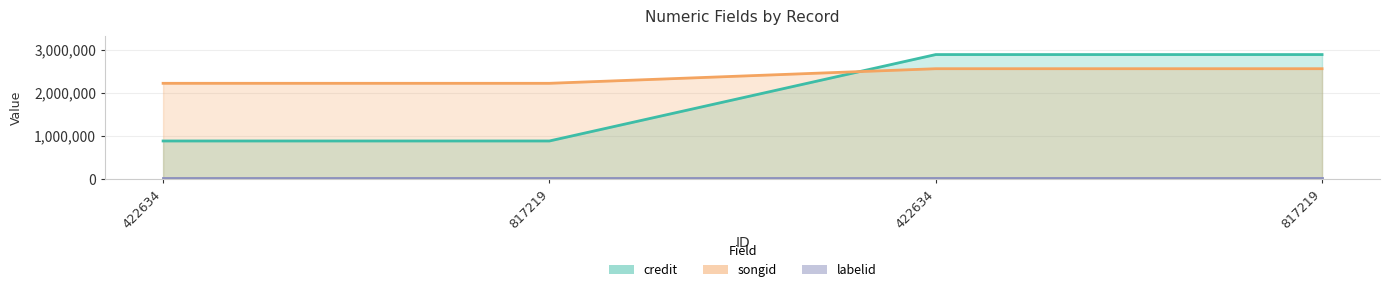

What is the greatest value displayed?

2886948